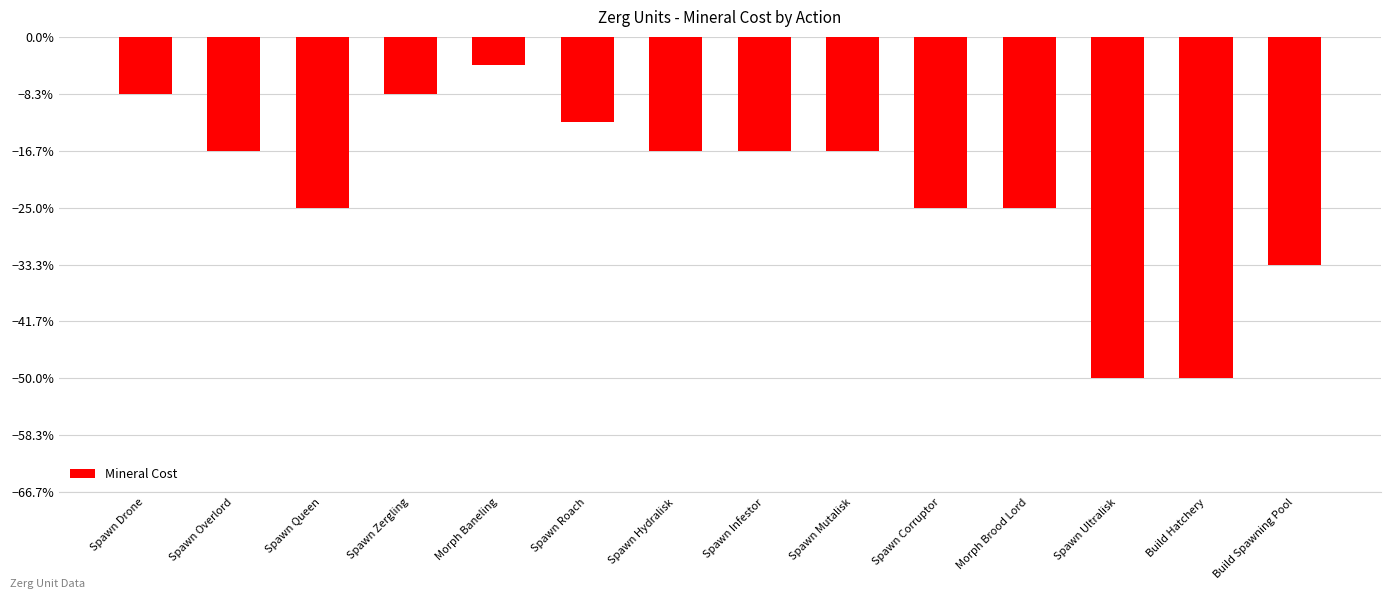

Does the chart contain any negative values?

Yes